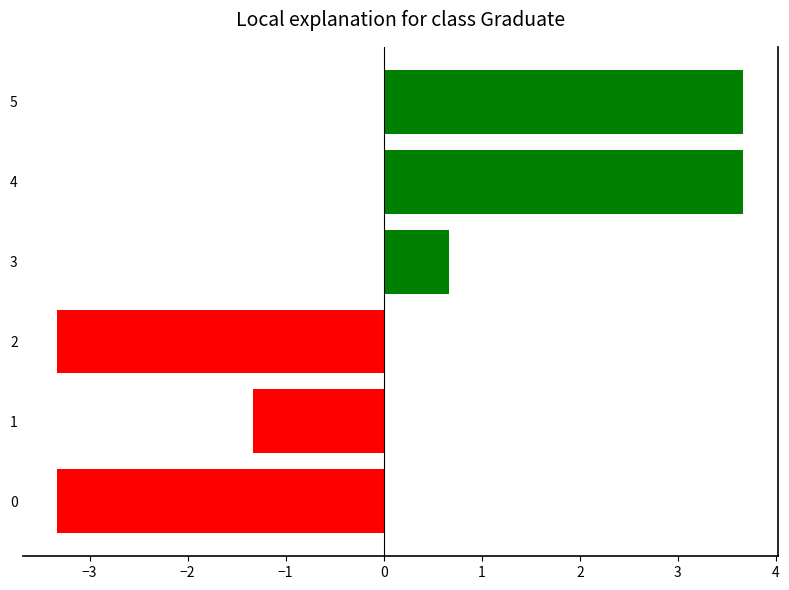

What is the change in value from 0 to 5?

+7.0